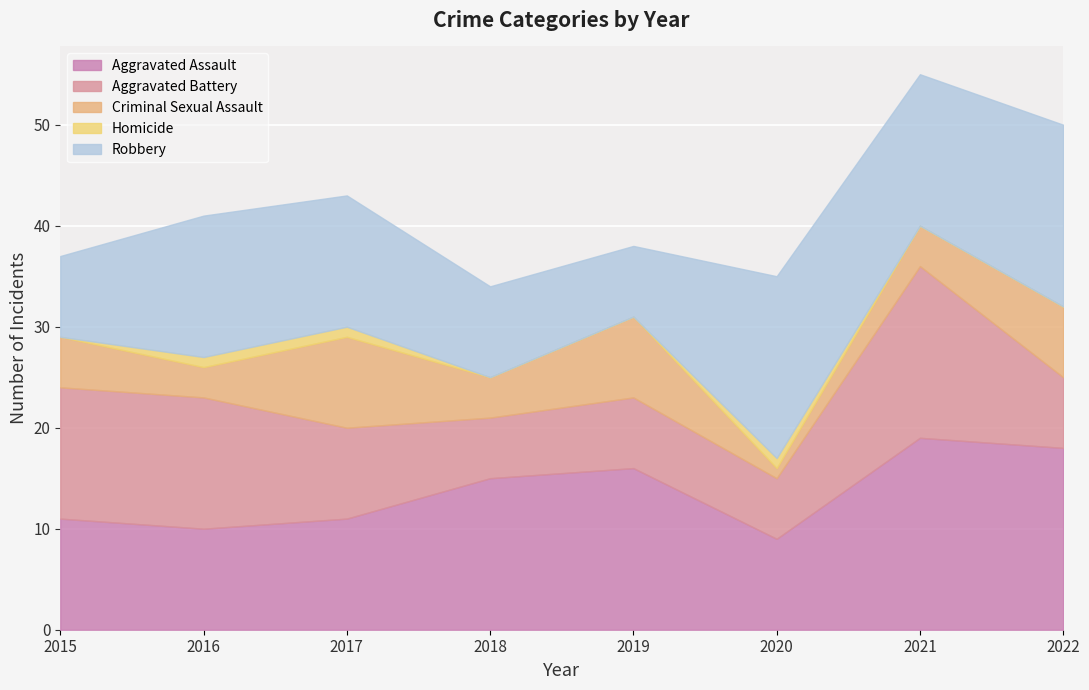

What are all the series names shown in the legend?

Aggravated Assault, Aggravated Battery, Criminal Sexual Assault, Homicide, Robbery